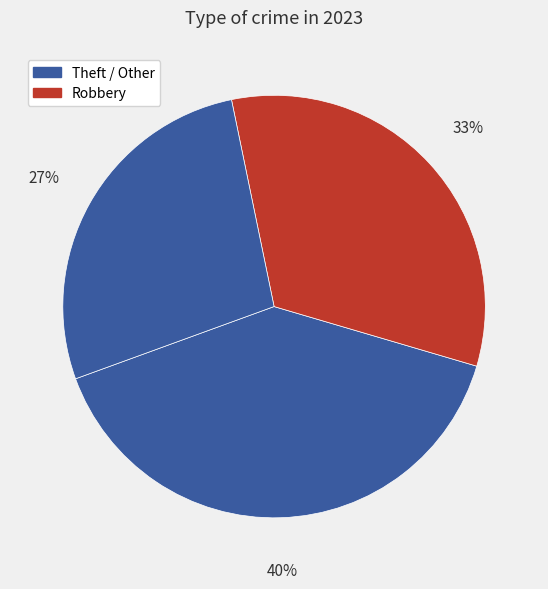

Count the number of slices in the pie.

3